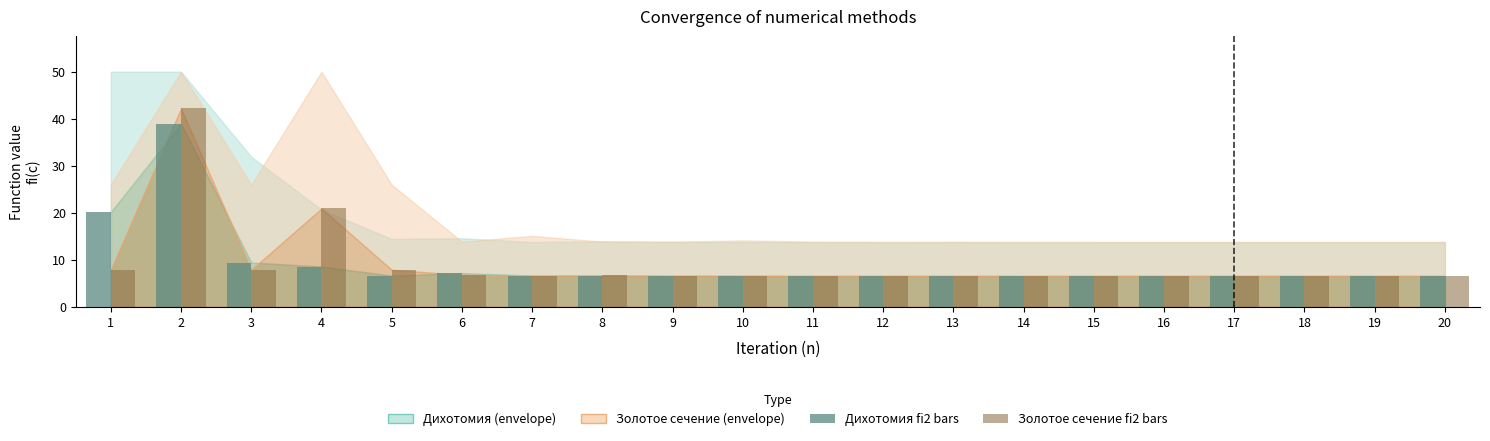

What is the total value across all series at 4?

29.4